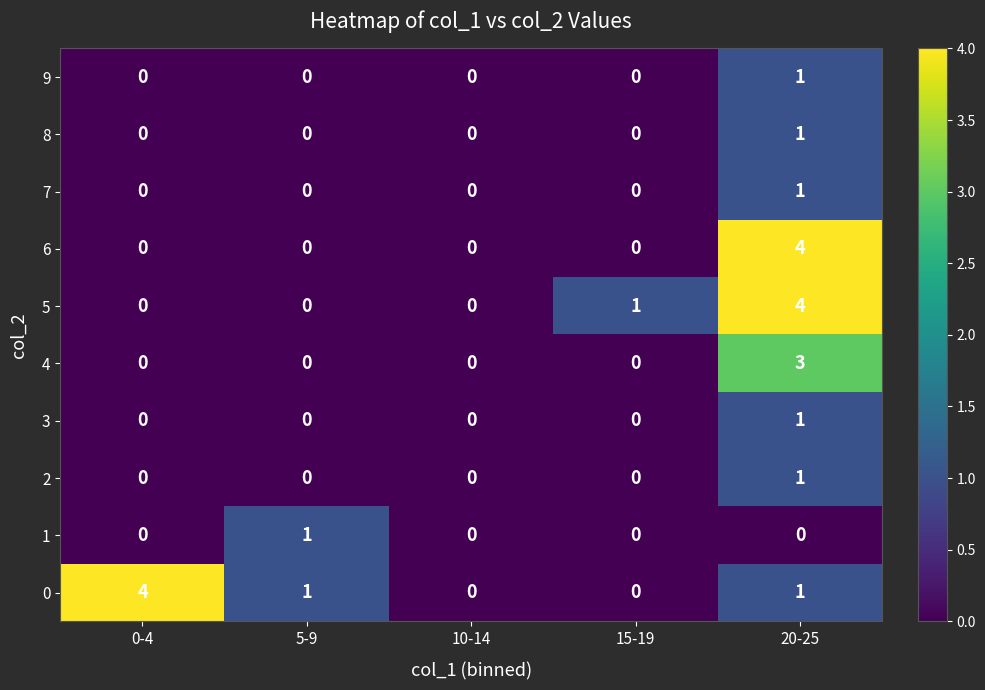

What is the spread (max minus min) of values at 15-19?

1